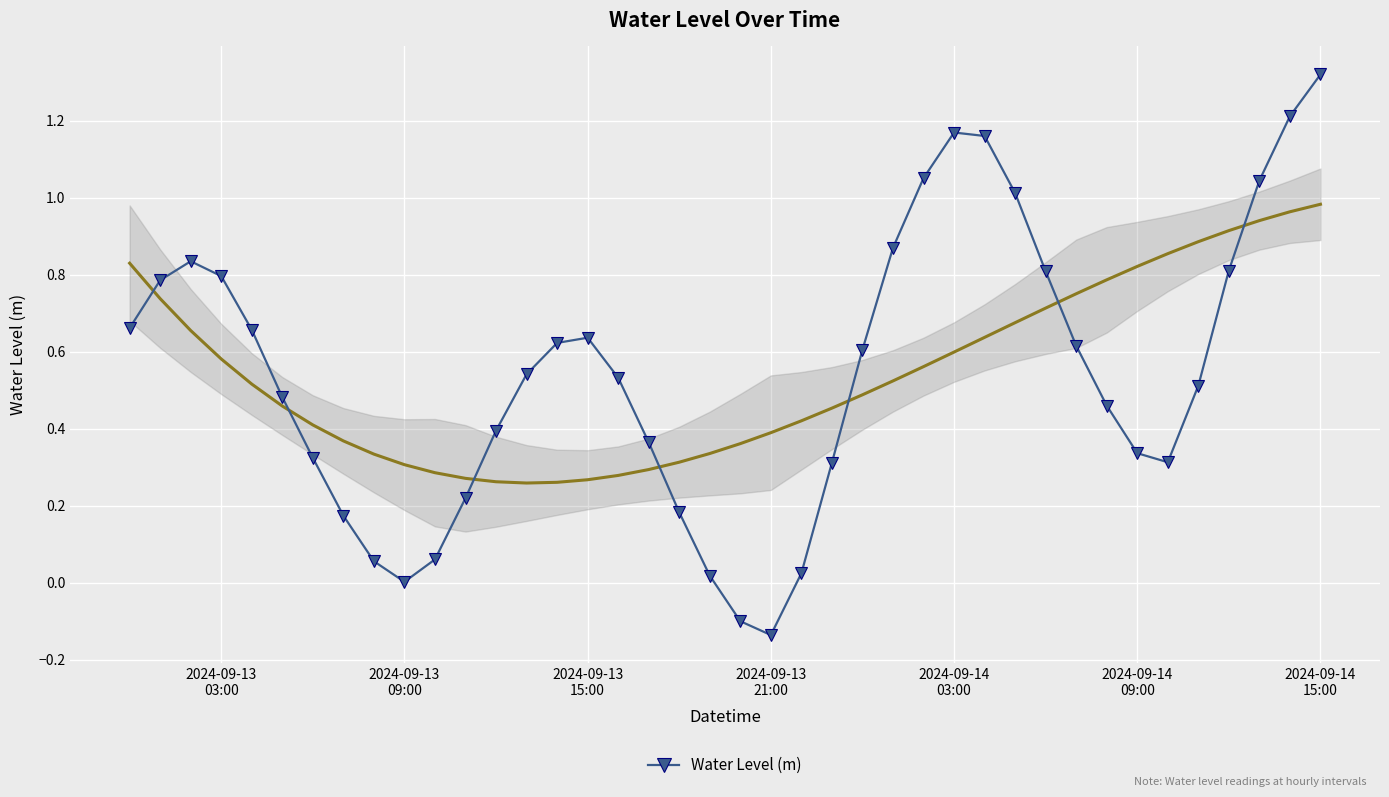

How many interior local peaks does the Water Level (m) series have?

3